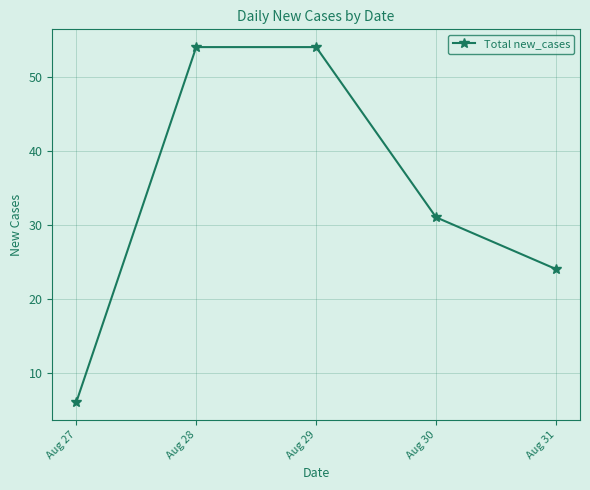

What is the difference between the second highest and second lowest values?

30